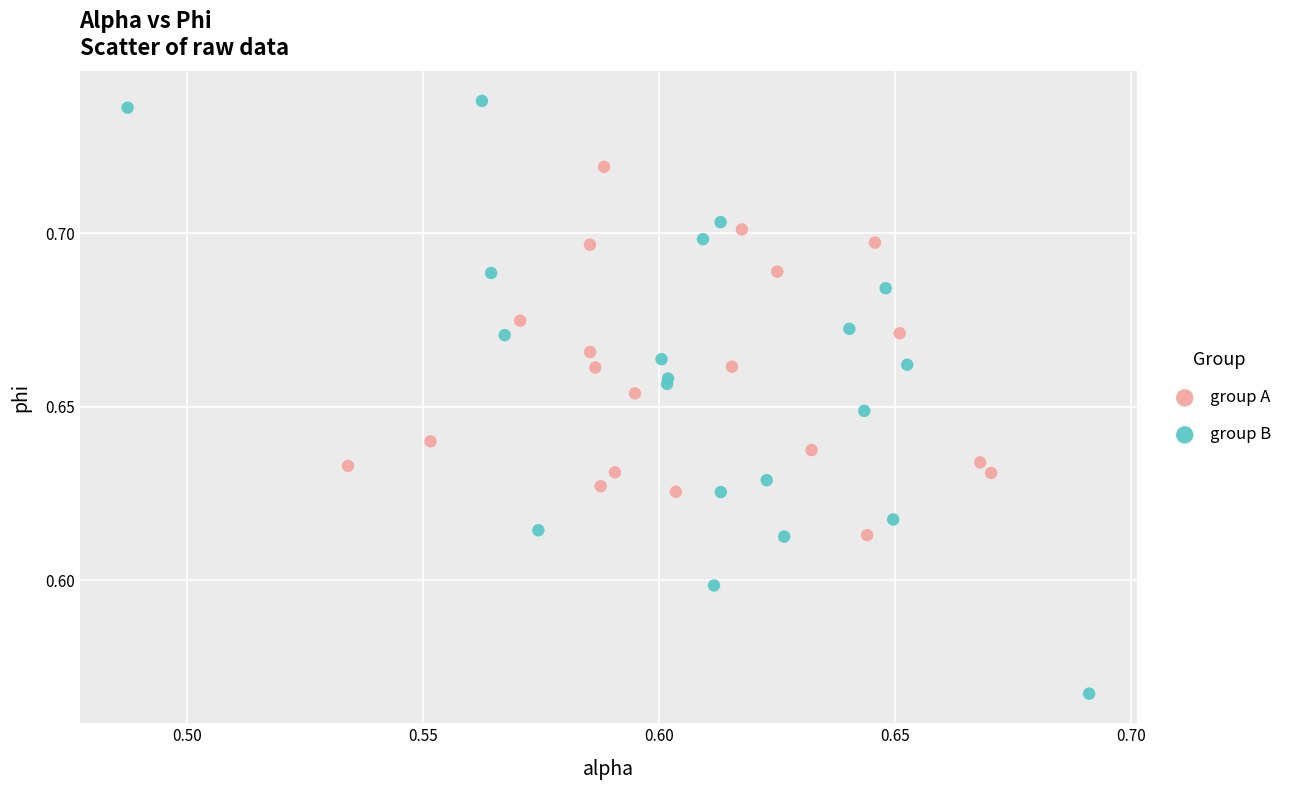

Which series has the widest spread of Y values?

group B